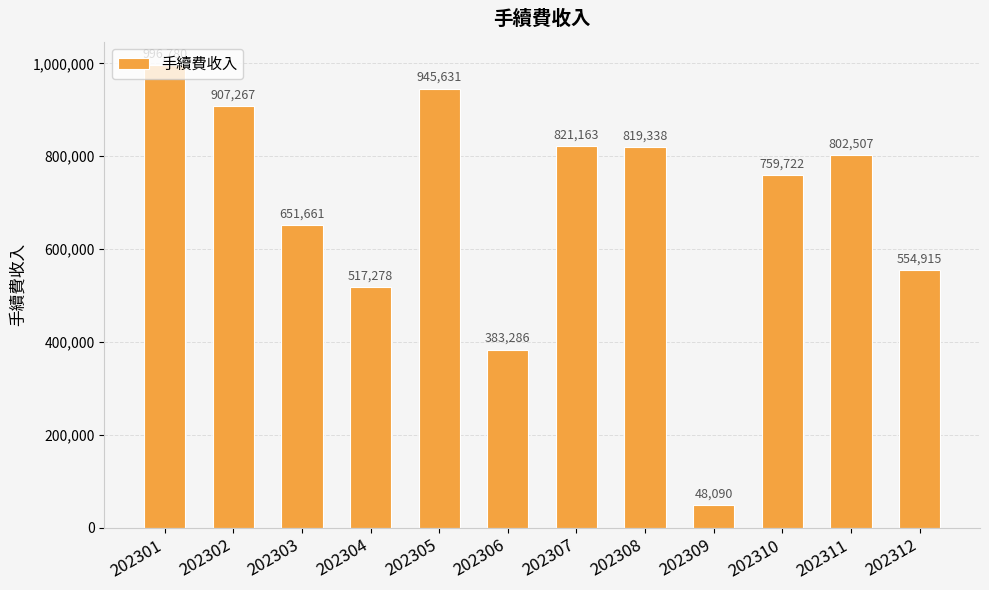

True or false: the data shows 274681 at 202312.

False